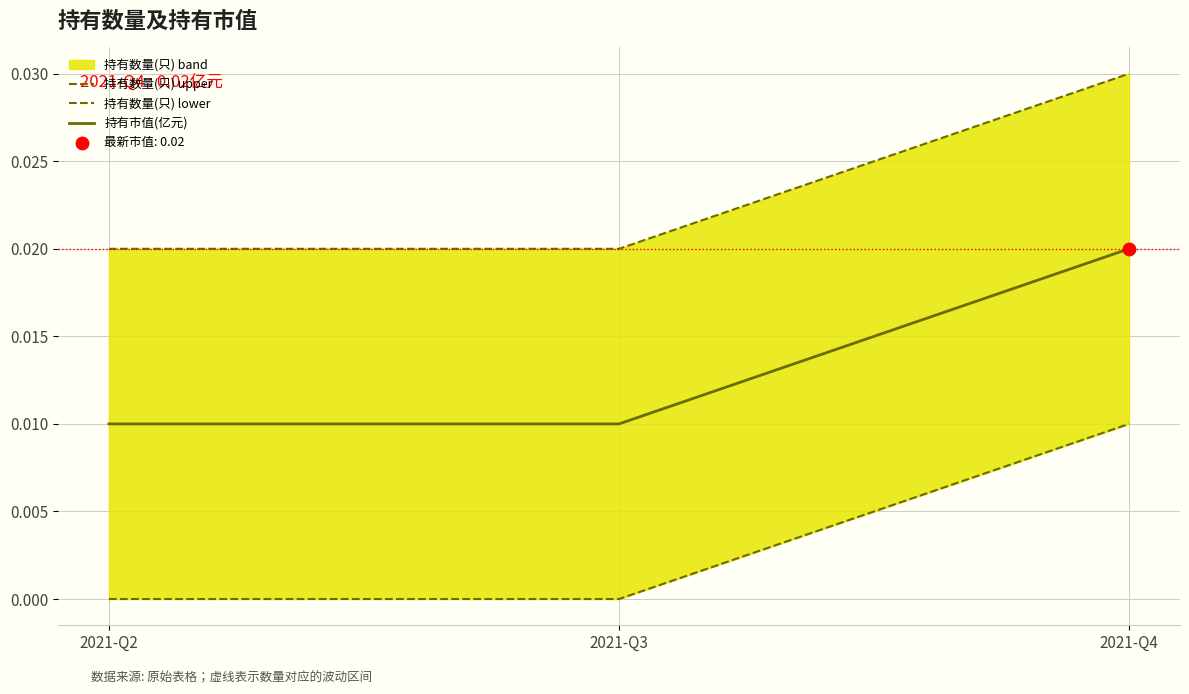

Which series reaches the minimum Y coordinate?

持有数量(只) lower